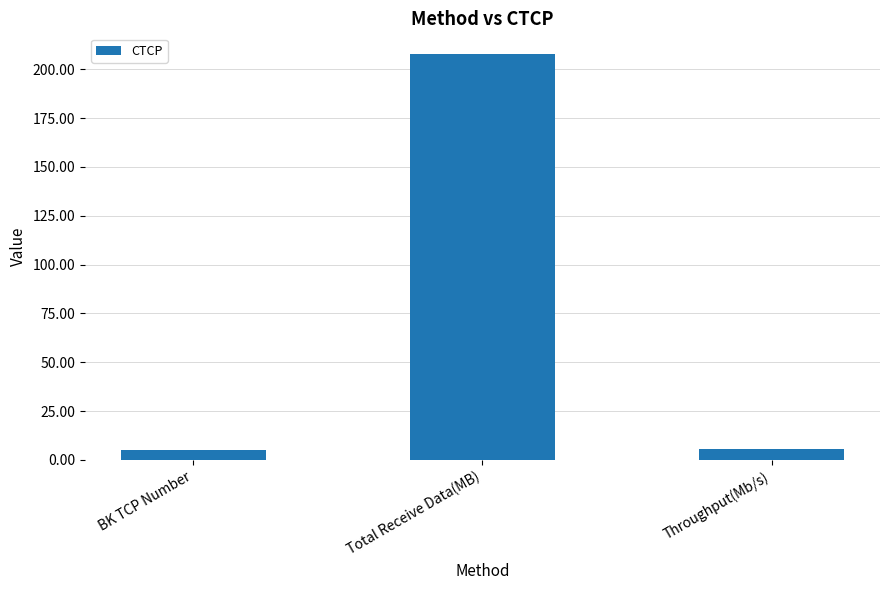

What is the value of the 2nd bar from the left?

208.0